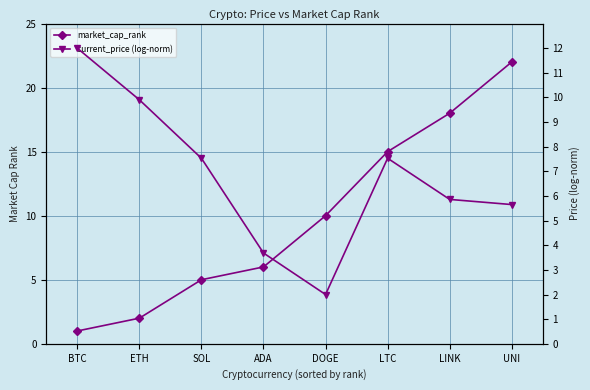

What is the sum of the market_cap_rank values at ADA and BTC?

7.0